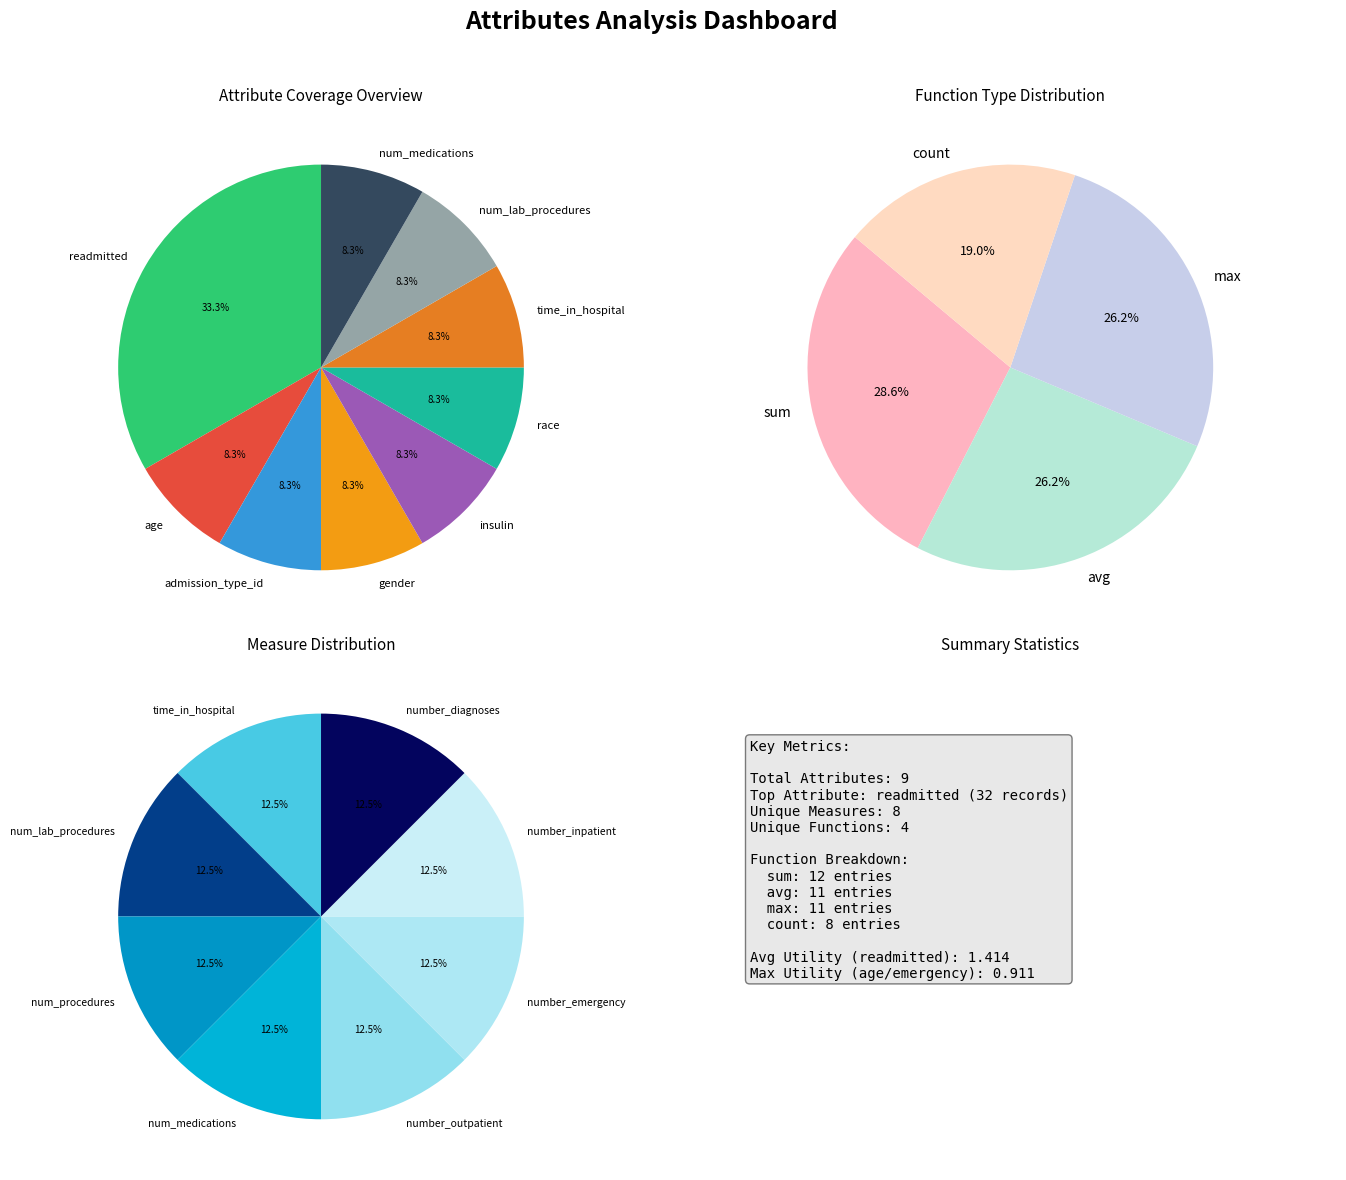

Is num_medications the majority of the pie?

No